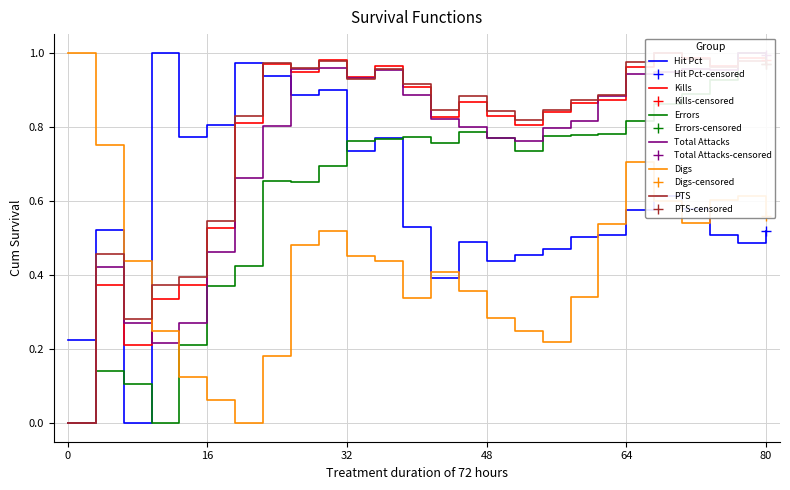

The value of Digs at 64 is 1.1. True or false?

False